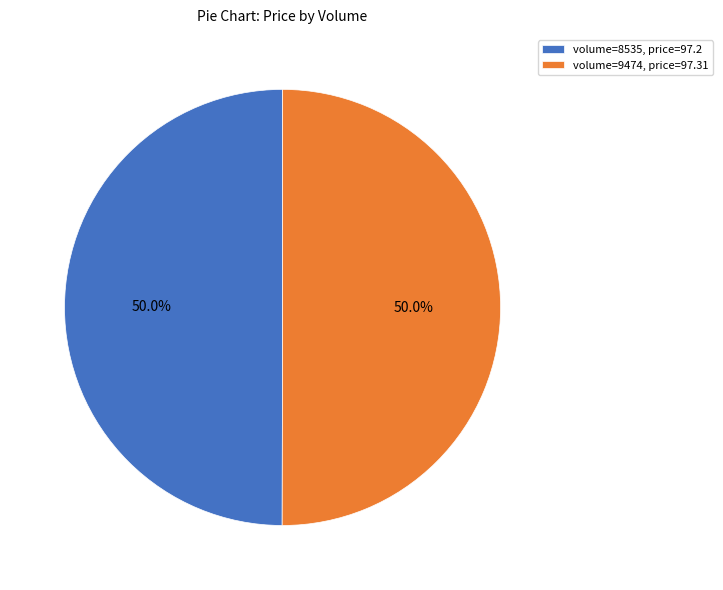

Do volume=8535, price=97.2 and volume=9474, price=97.31 together represent more than half of the pie?

Yes